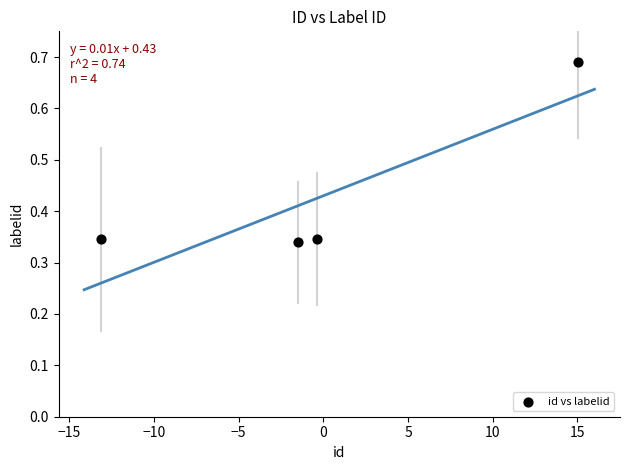

What is the range of Y values (max minus min)?

0.4